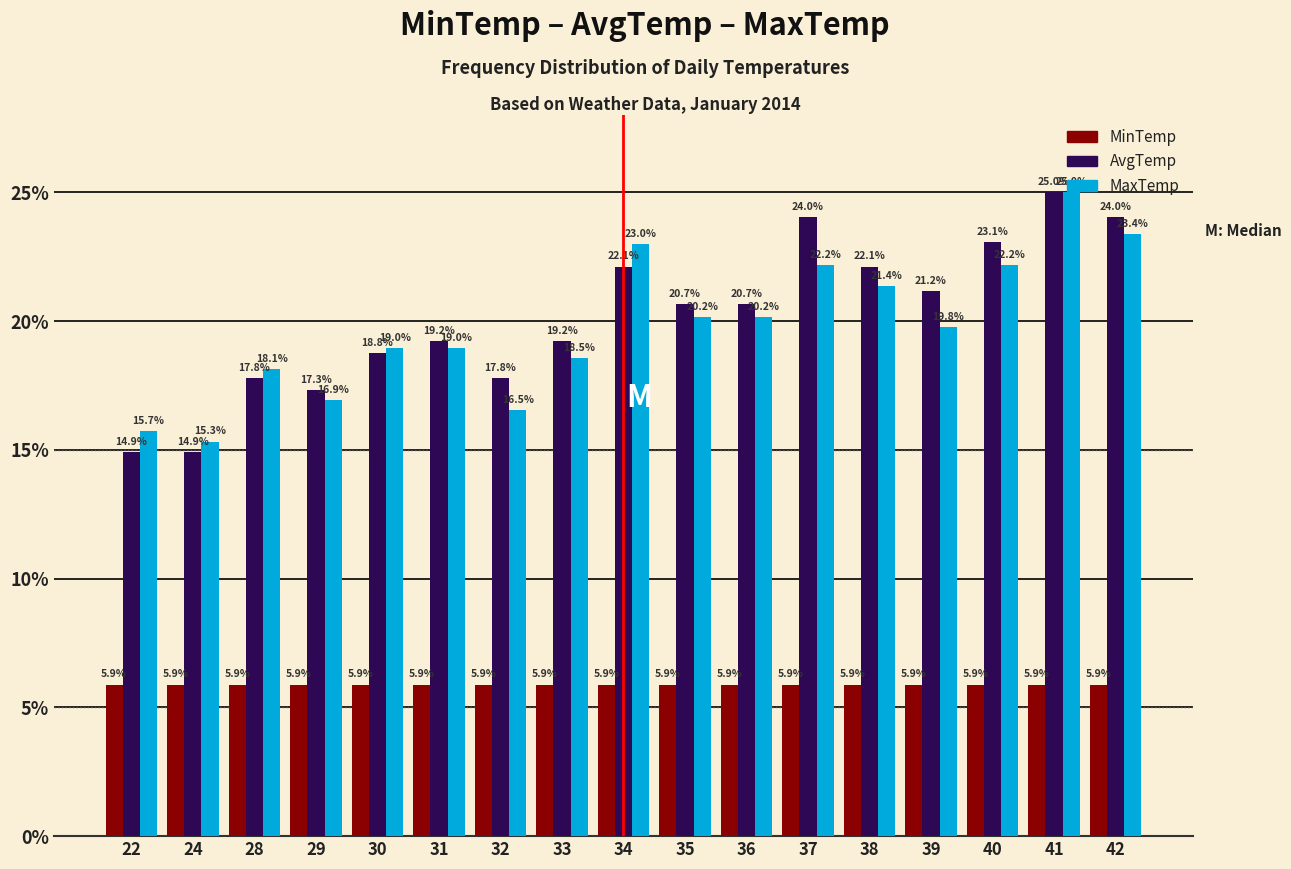

Which series changed the most between 30 and 39?

AvgTemp